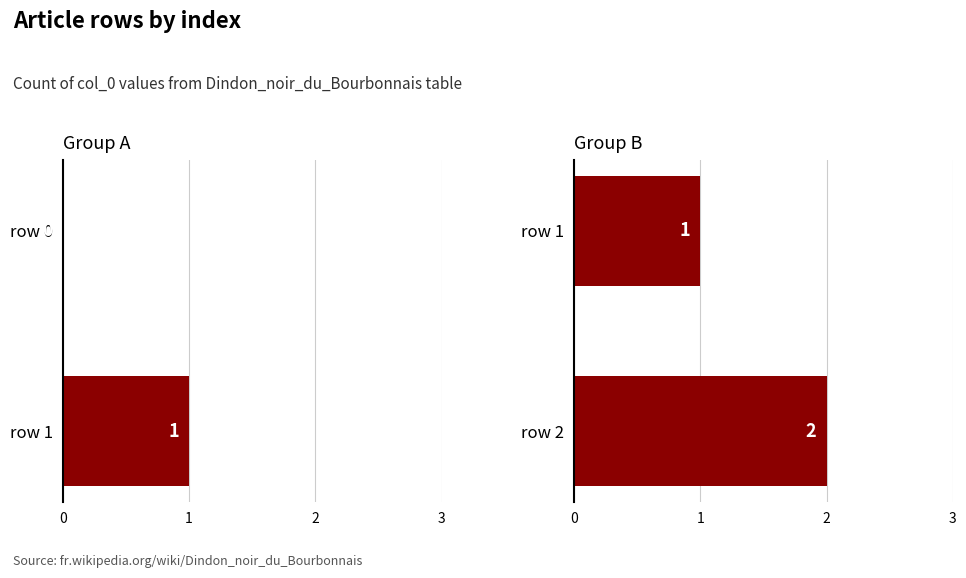

Count the values in the range 1 to 2.

2